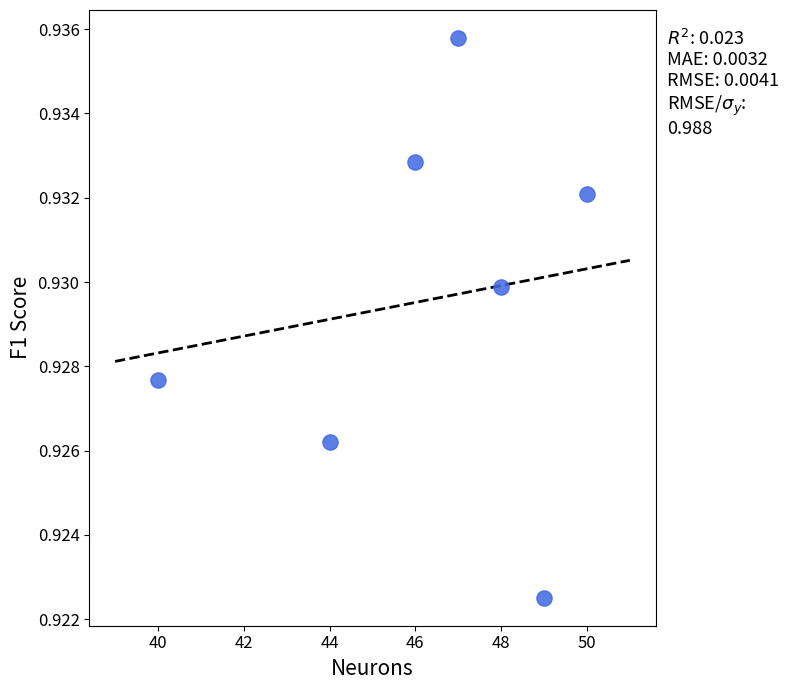

What is the average X value?

46.3